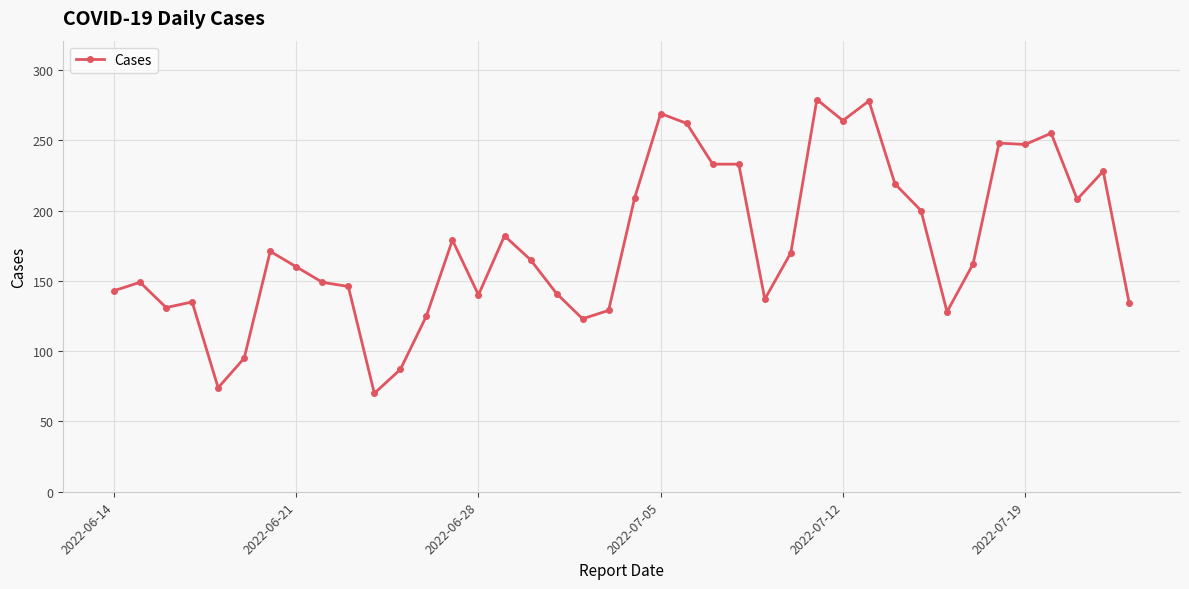

What is the minimum value shown in the chart?

70